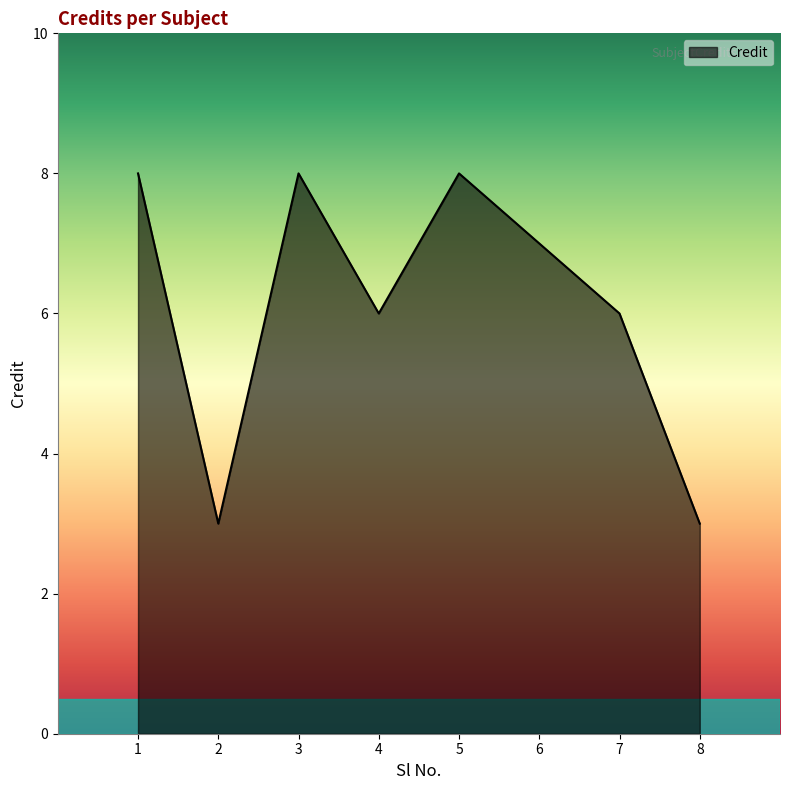

Where is the first local maximum?

3